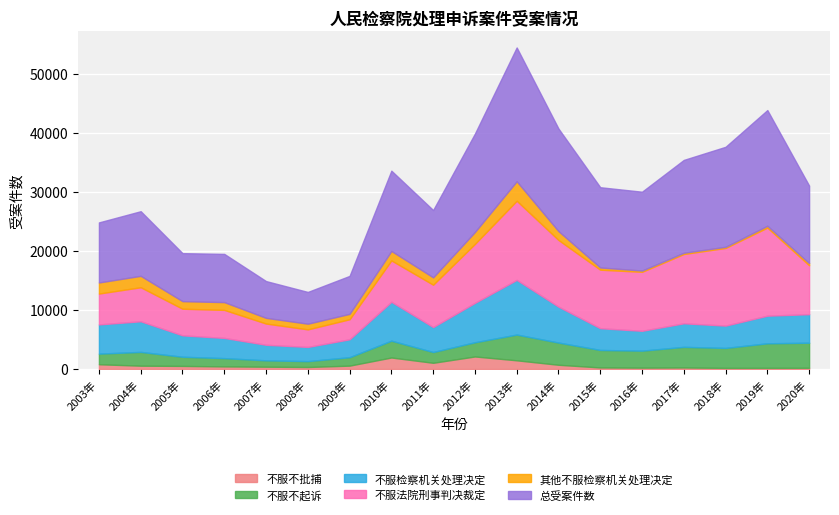

What is the difference between the 不服不起诉 values at 2019年 and 2014年?

398